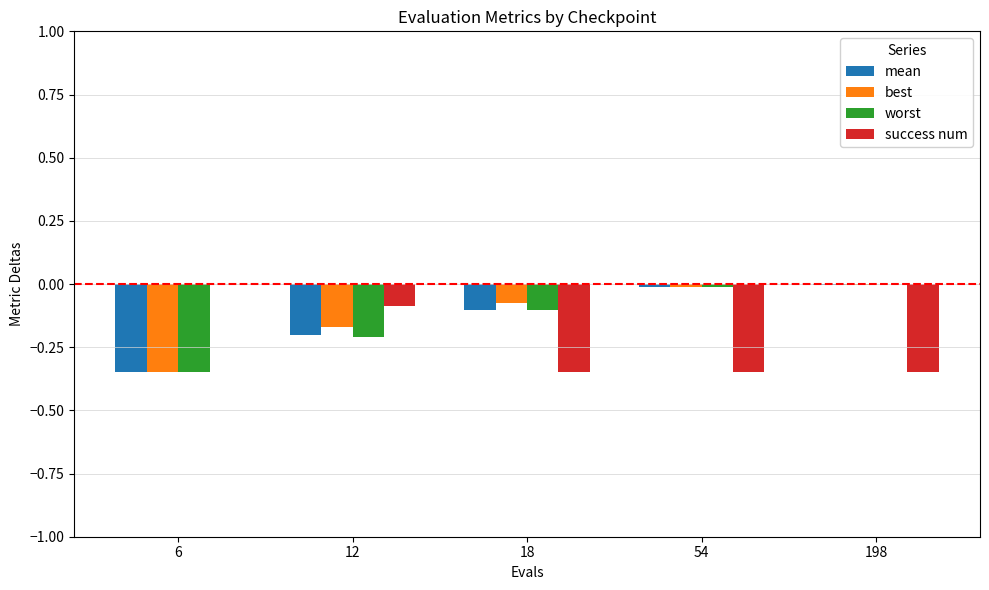

What is the sum of all best values?

-0.6